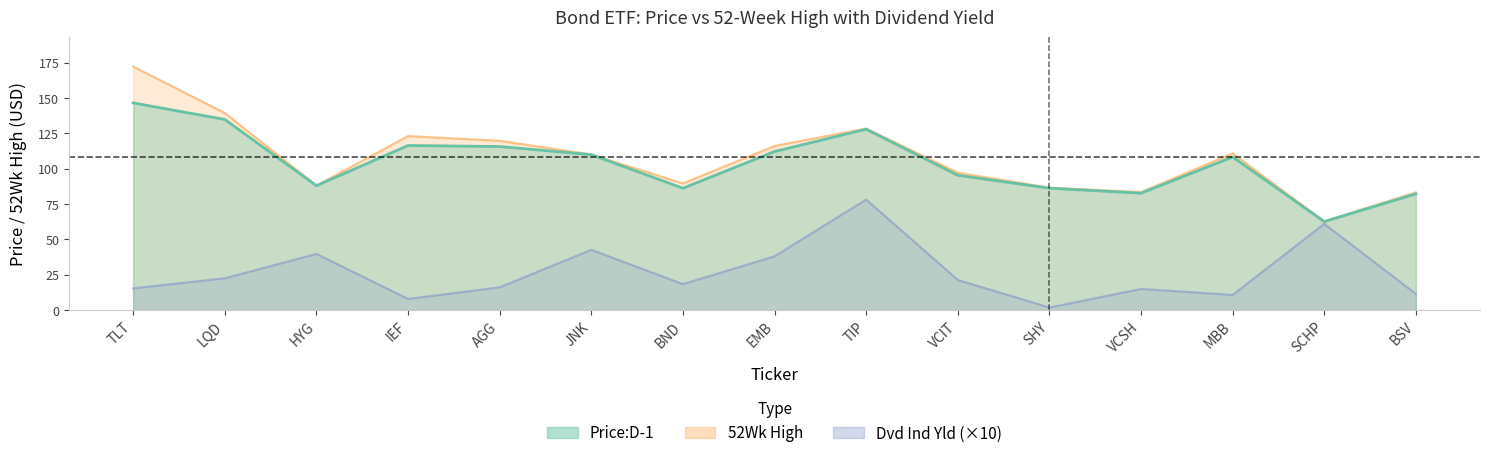

What is the label of the 13th point from the right?

HYG